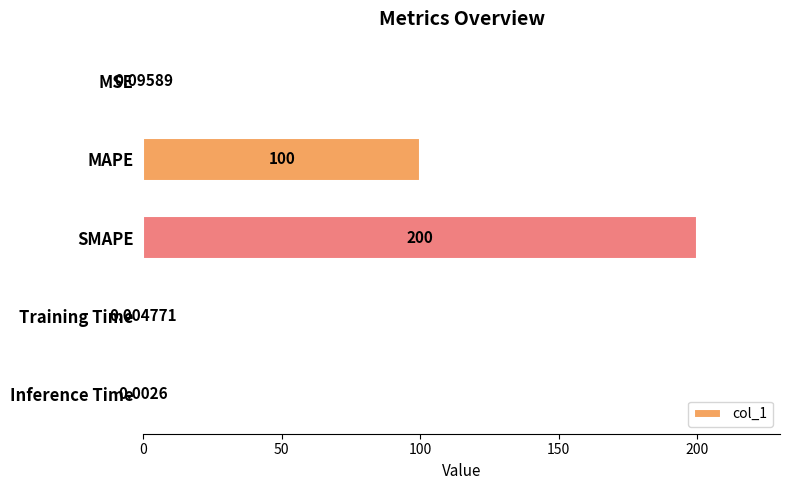

Which category has the highest value across all series?

SMAPE